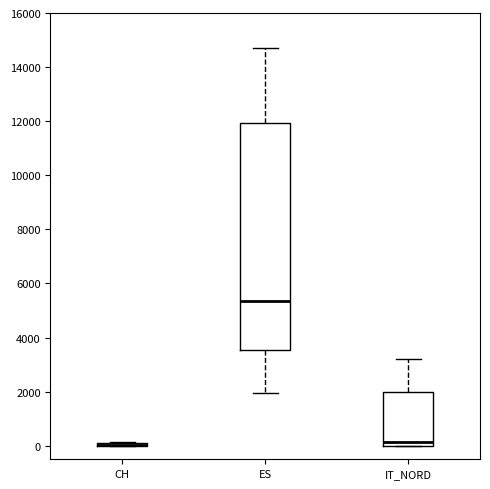

Which box is the tallest, from its lower edge to its upper edge?

ES